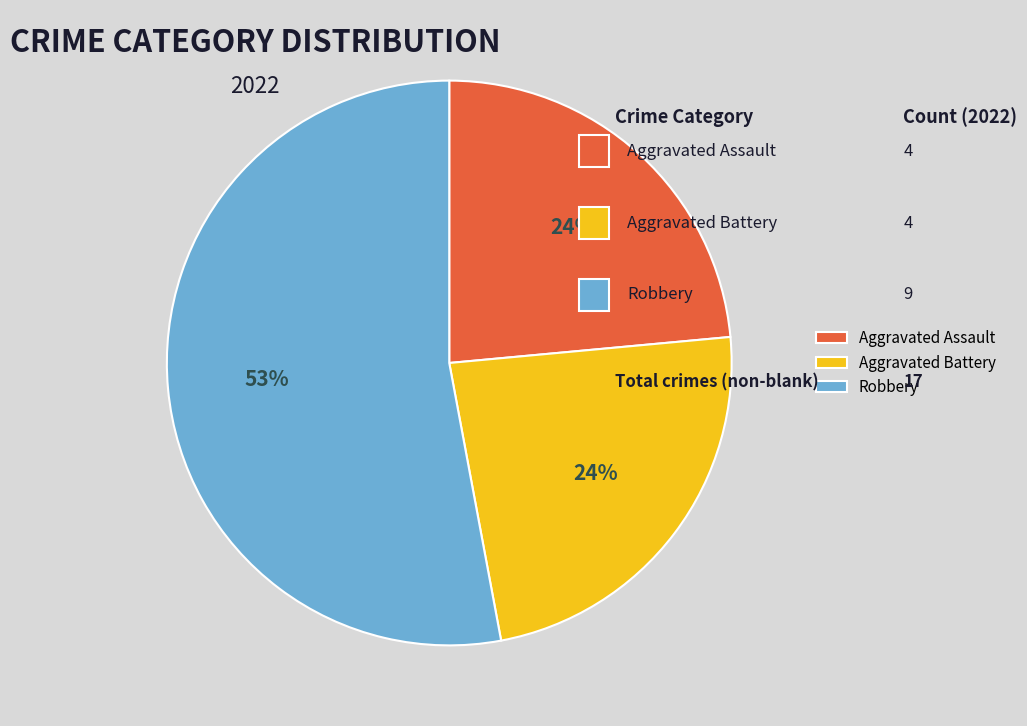

Approximately how many times larger is the value at Robbery compared to Aggravated Battery?

2.2